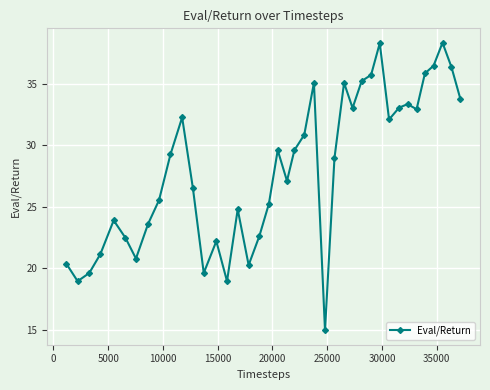

What is the value of the 31st point from the left?

38.3